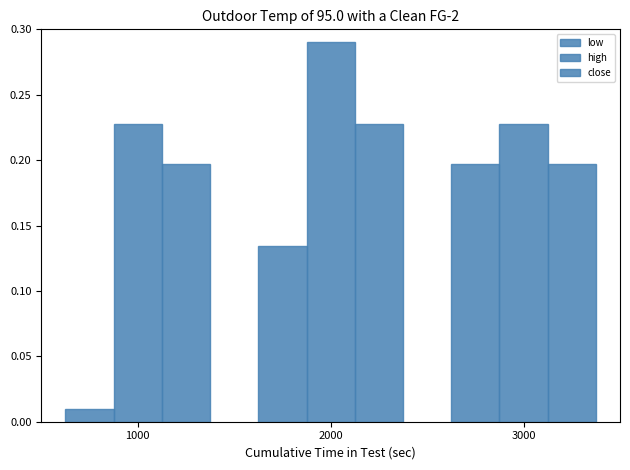

How many bars are there in total?

9